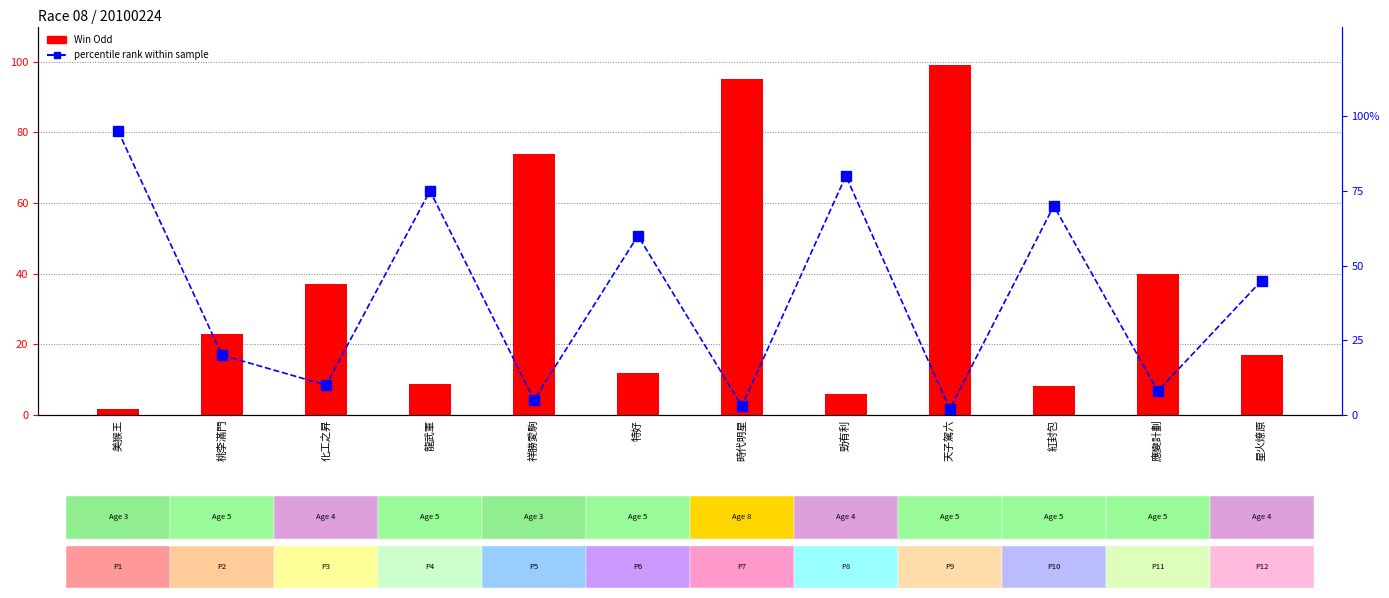

What is the difference between the maximum and minimum values in the percentile rank within sample series?

93.0